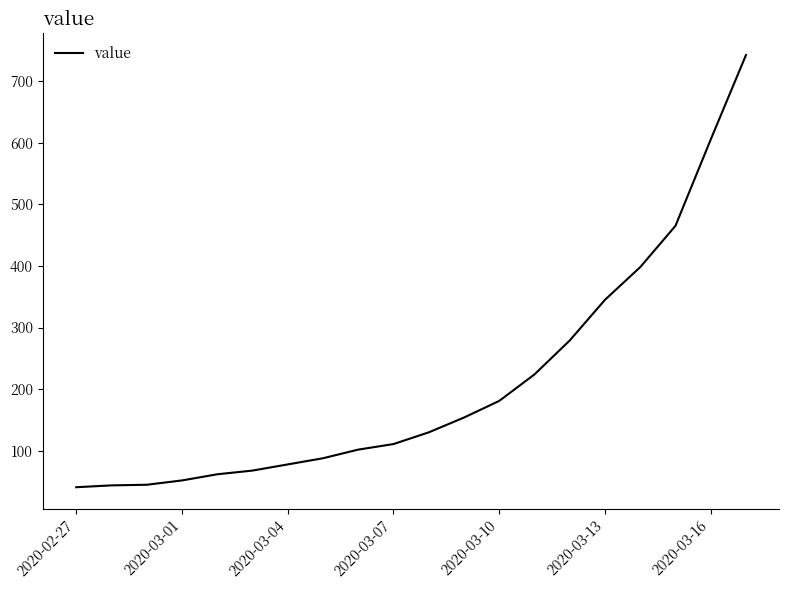

What is the difference between the maximum and minimum values?

701